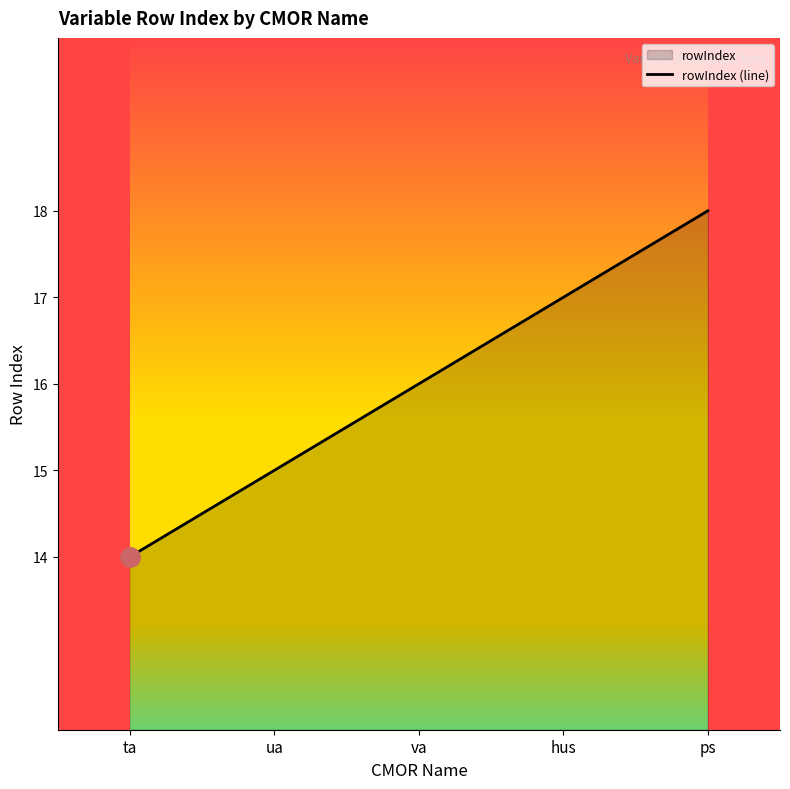

True or false: the data shows 17 at hus.

True